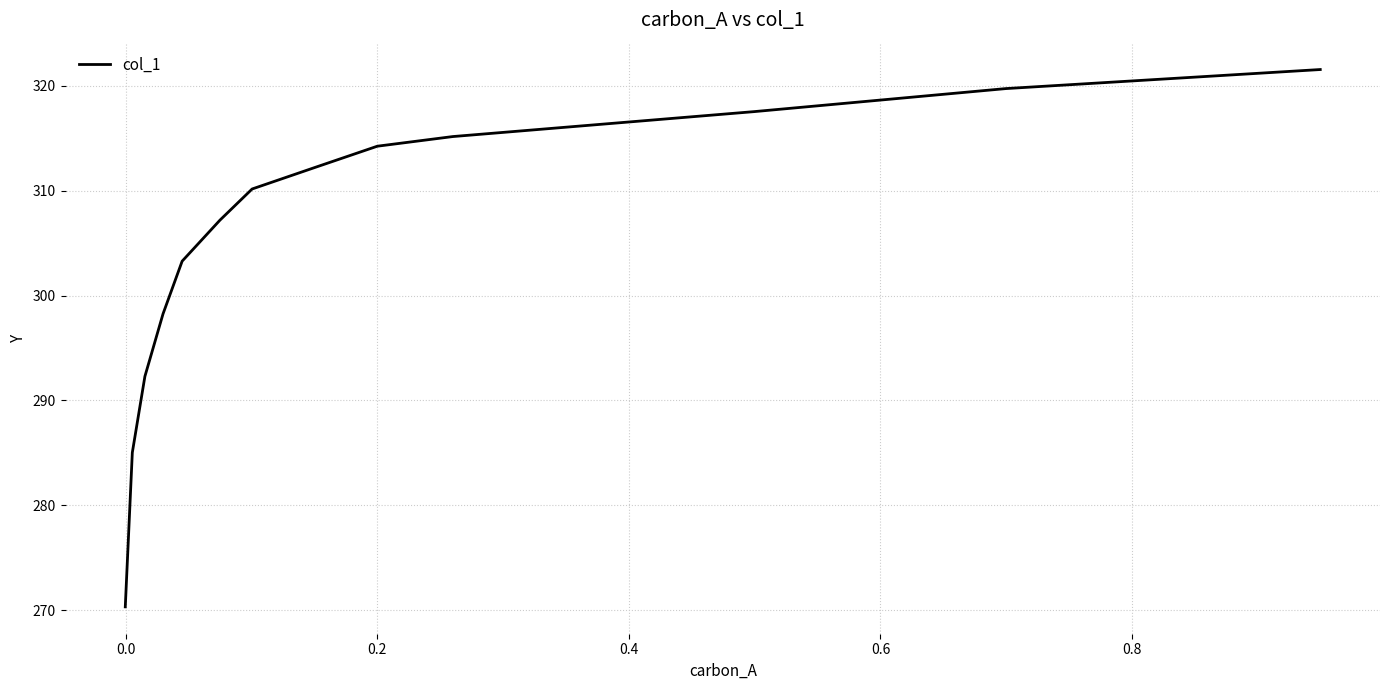

True or false: the data shows 424.4 at 0.2.

False